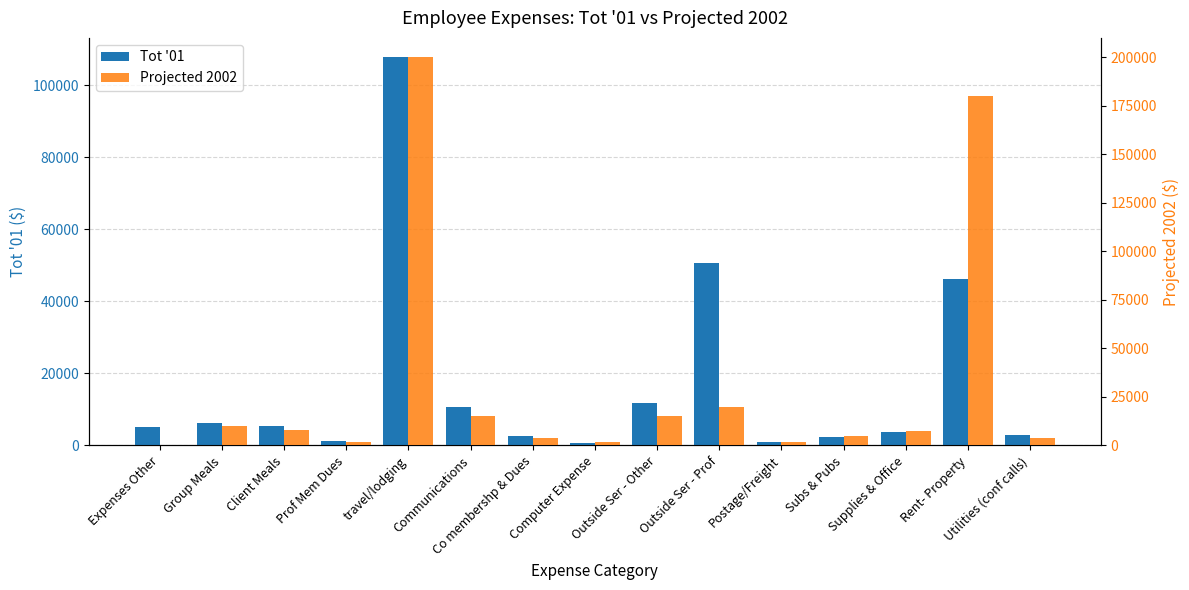

Reading left to right, transcribe all the data shown in this chart.

Tot '01: 5138	6142	5404	1186	107796	10723	2500	789	11803	50796	896	2244	3699	46360	2798
Projected 2002: 0	10000	8000	2000	200000	15000	4000	2000	15000	20000	2000	5000	7500	180000	4000